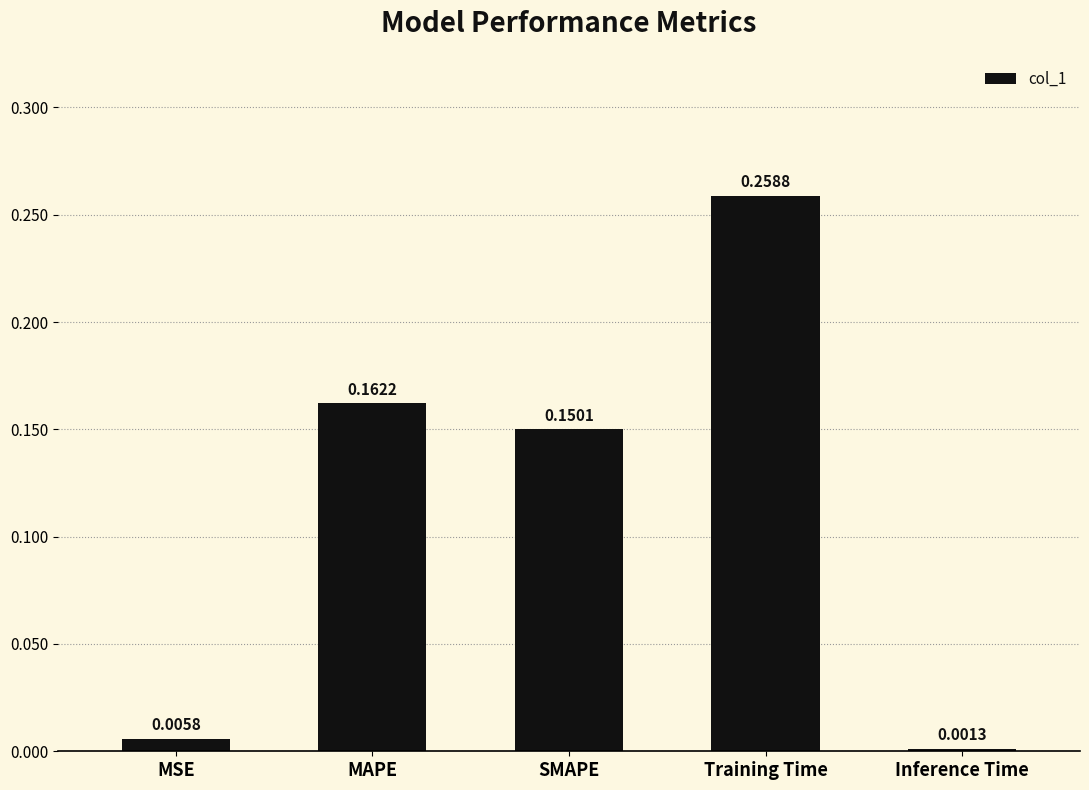

Which label corresponds to the smallest value in the chart?

Inference Time